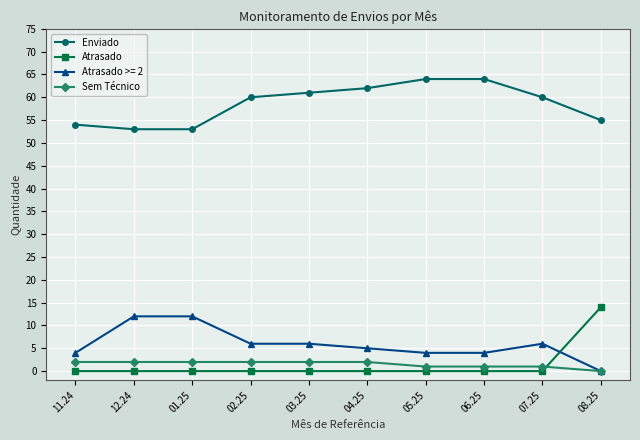

What is the difference between the highest and lowest values at 03.25?

61